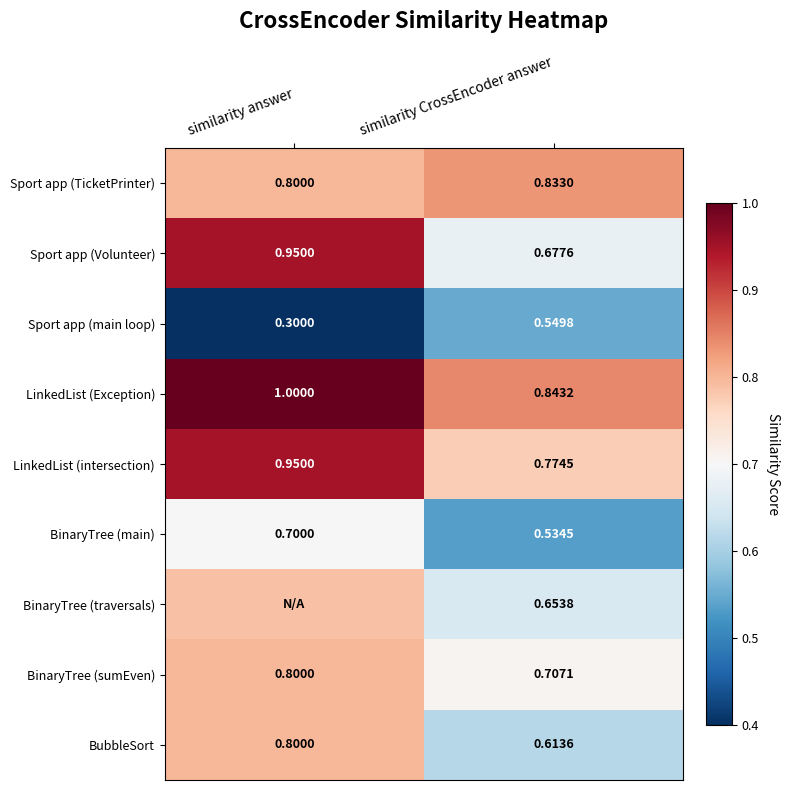

What is the minimum value for BinaryTree (sumEven)?

0.7